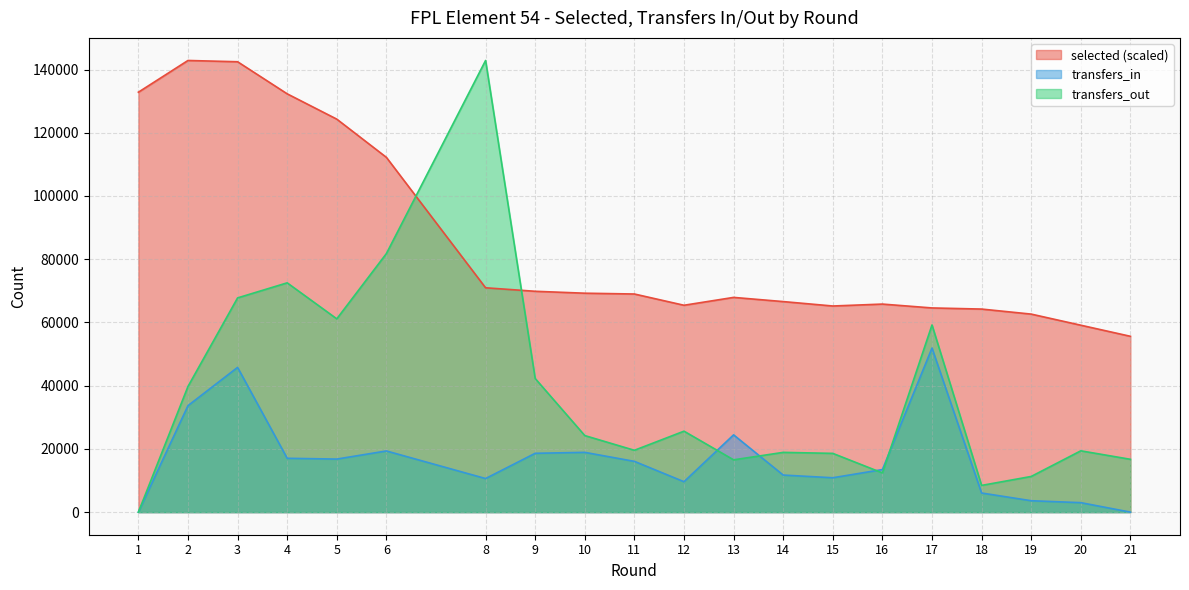

At how many categories does at least one series exceed 49614?

20